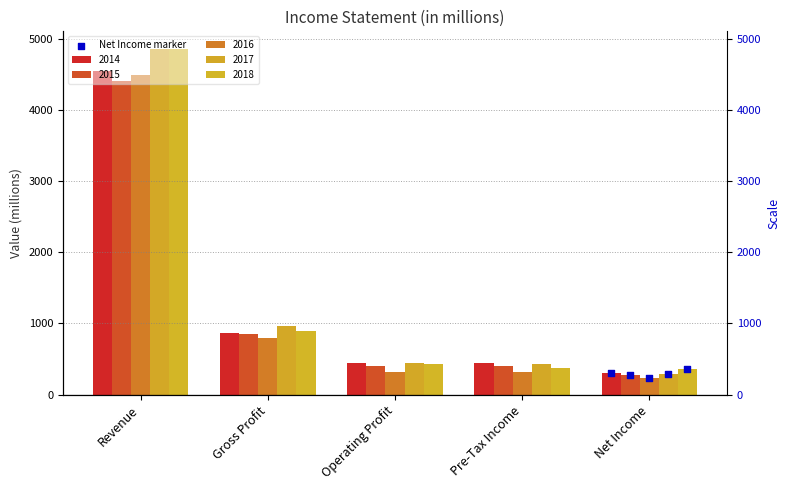

Between Revenue and Operating Profit, which is larger?

Revenue